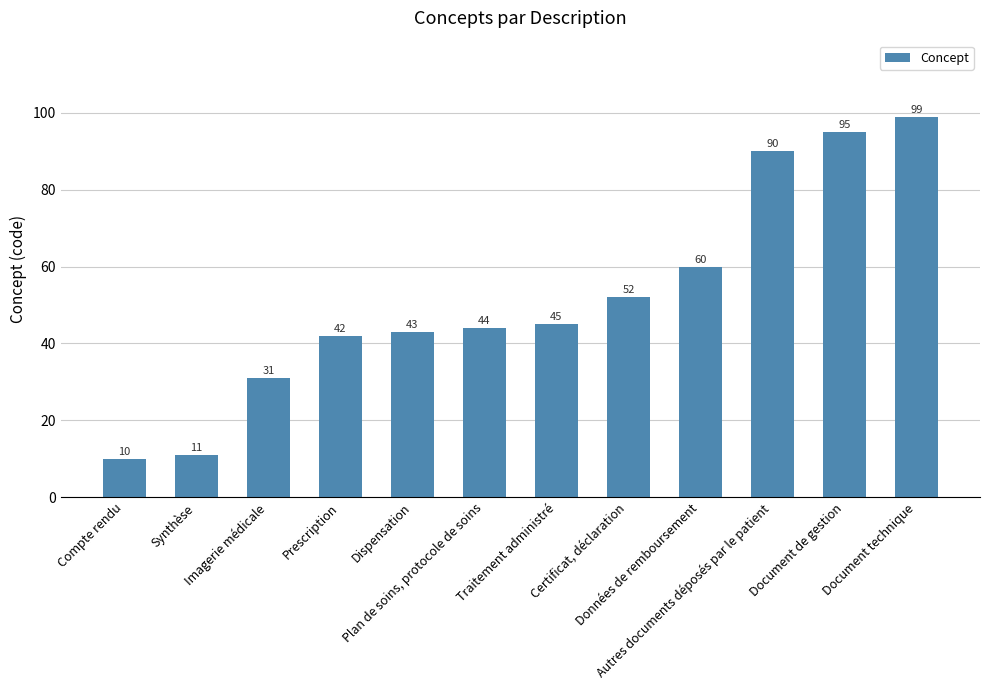

What is the difference between the second highest and second lowest values?

84